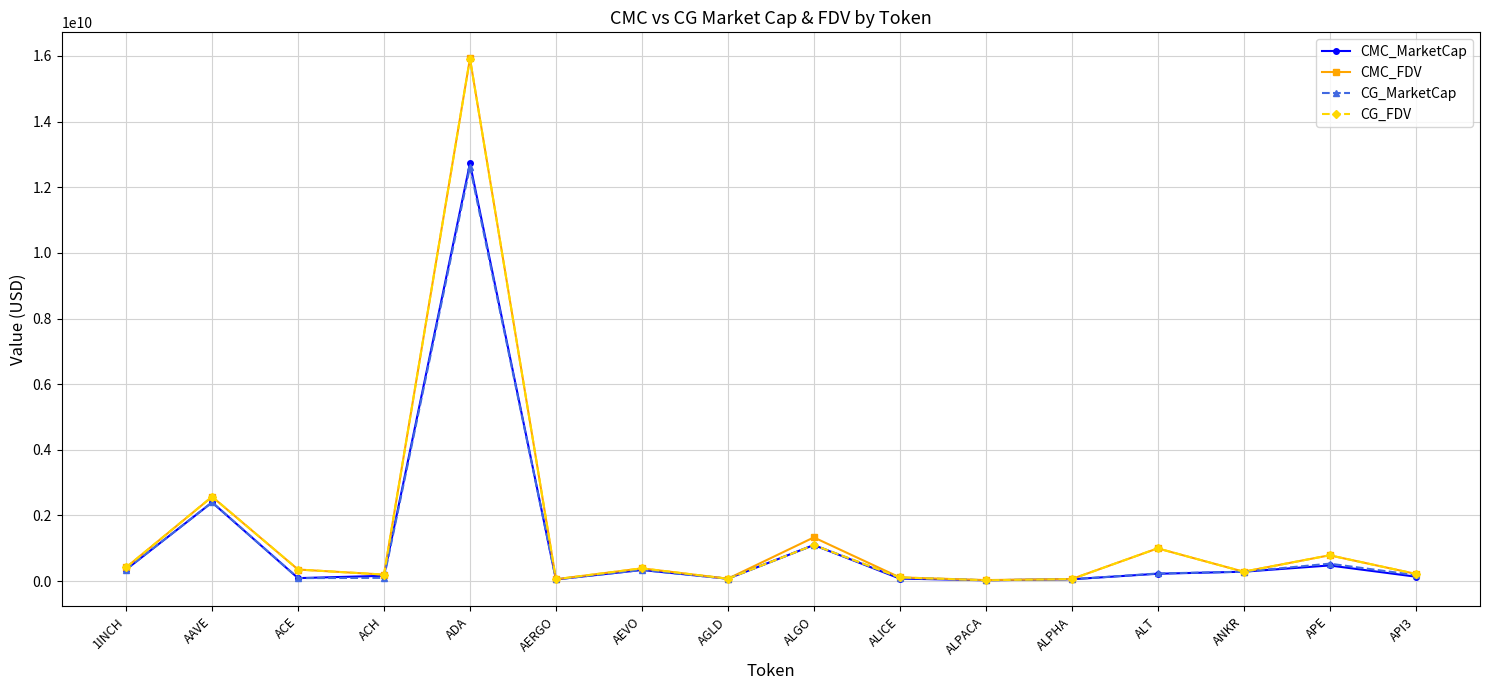

True or false: CMC_FDV has more than 1 points higher than both neighbors.

True